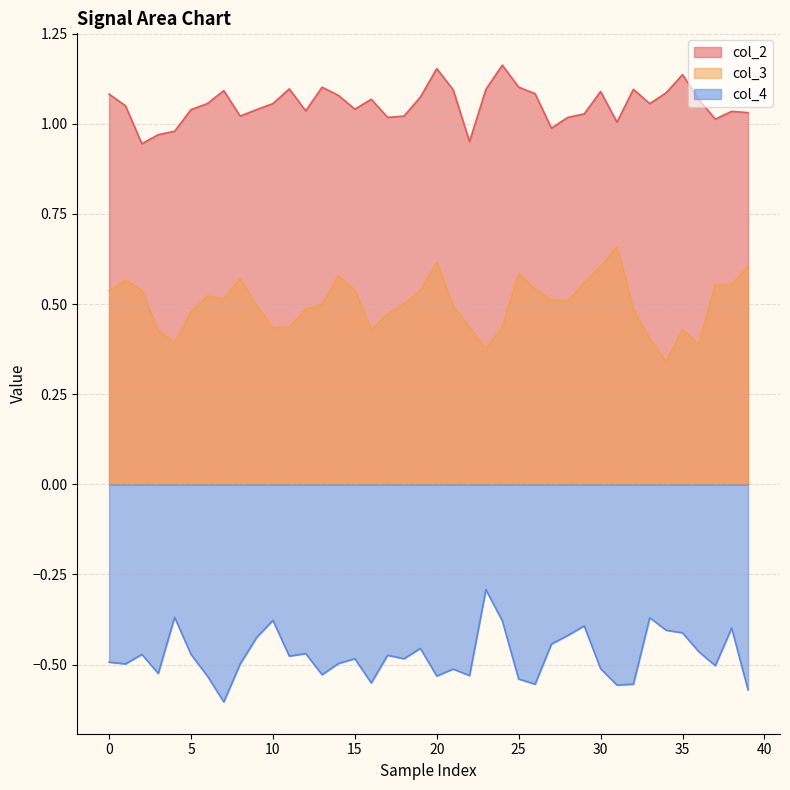

Which series has the largest total across all categories?

col_2